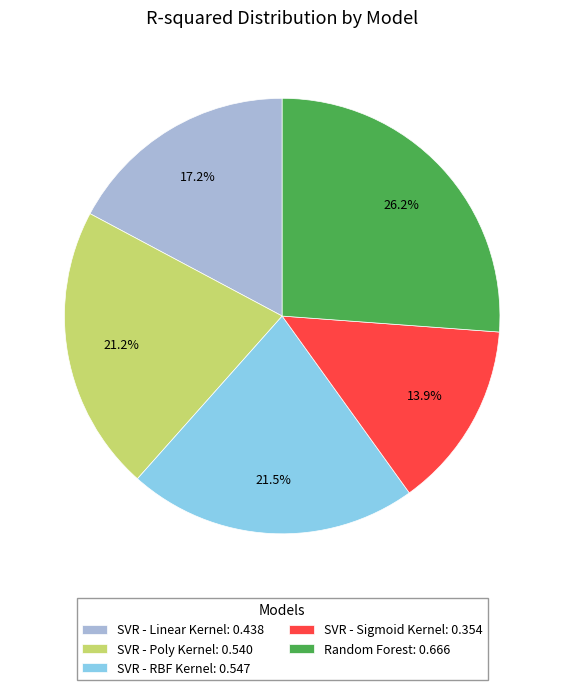

How many slices are in this pie chart?

5